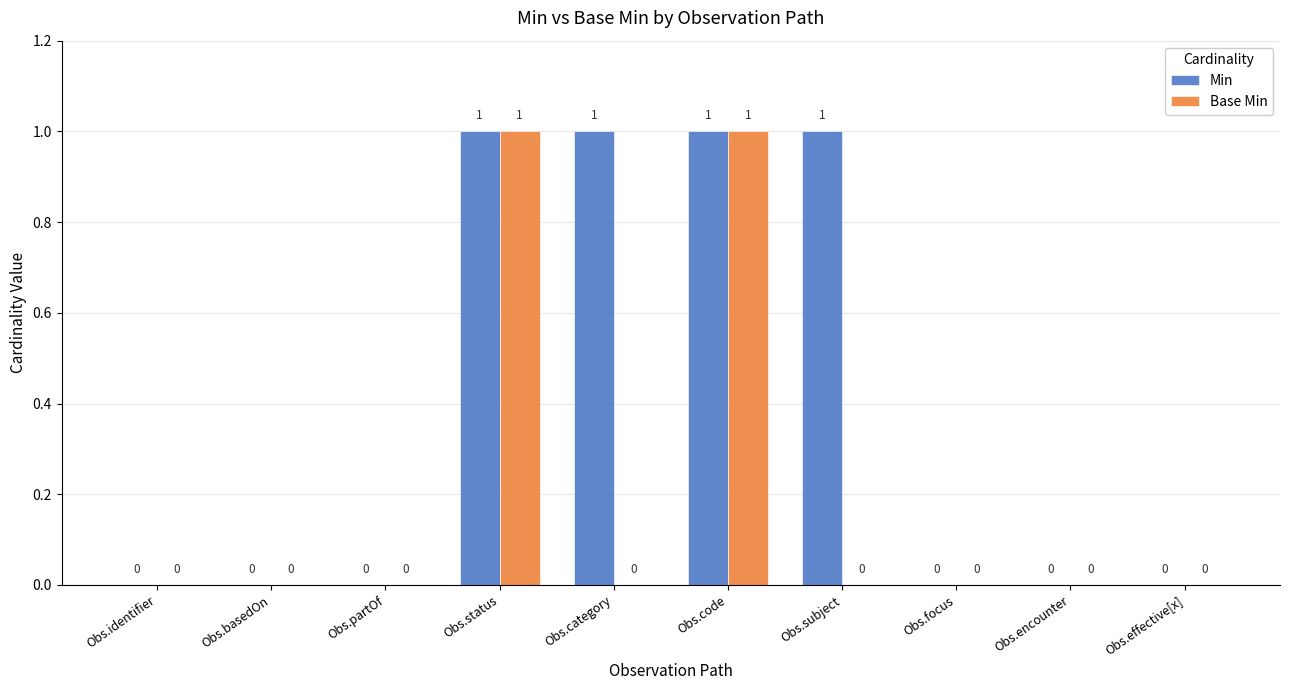

How many Min values are between 0 and 1?

10